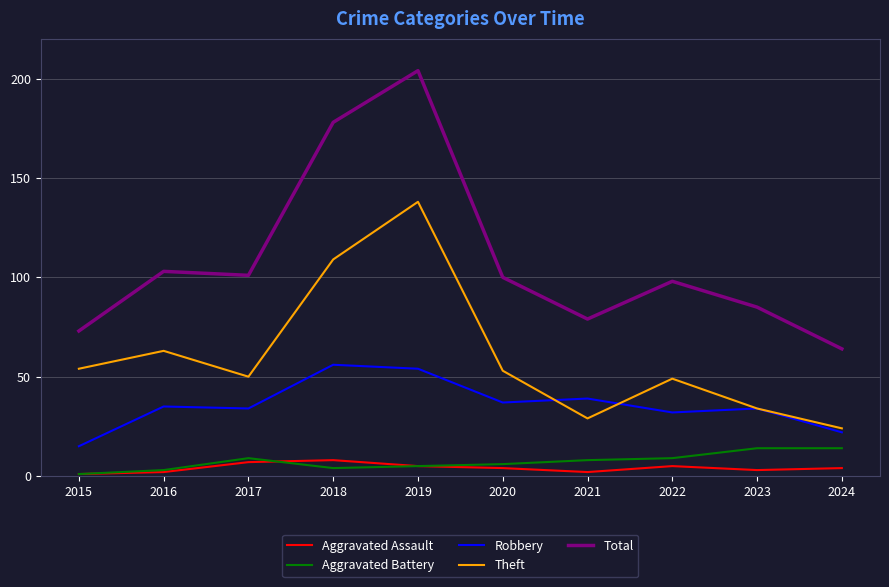

After their last crossing, which series has the higher values: Theft or Robbery?

Theft